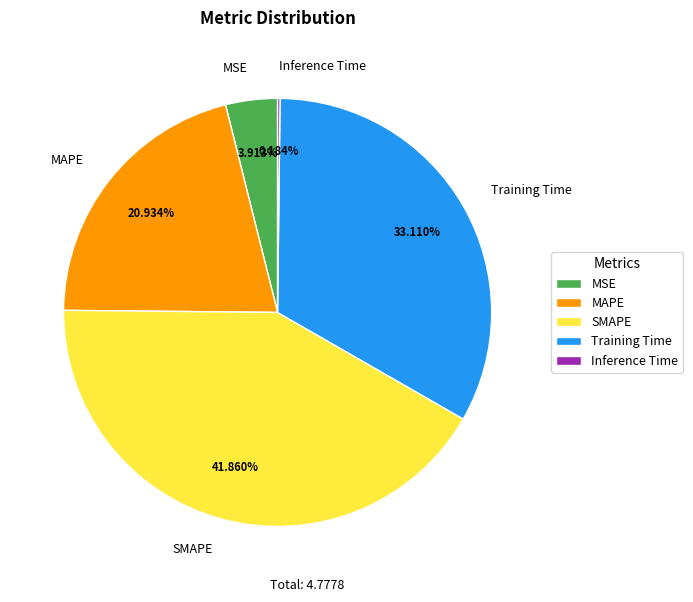

Does MAPE account for over 50% of the chart?

No